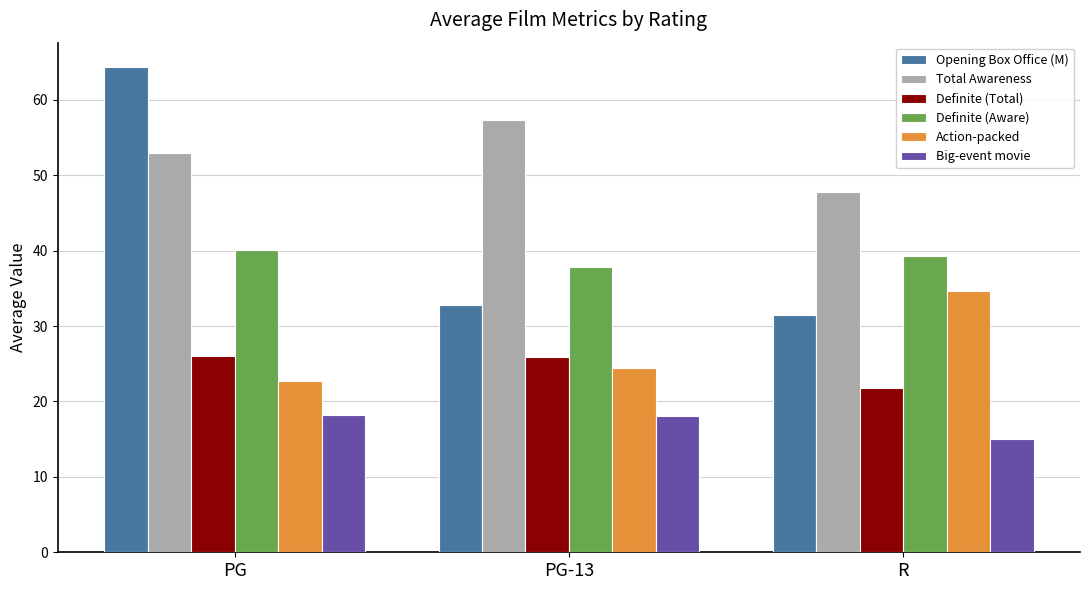

At which label is Definite (Aware) closest to 38?

PG-13